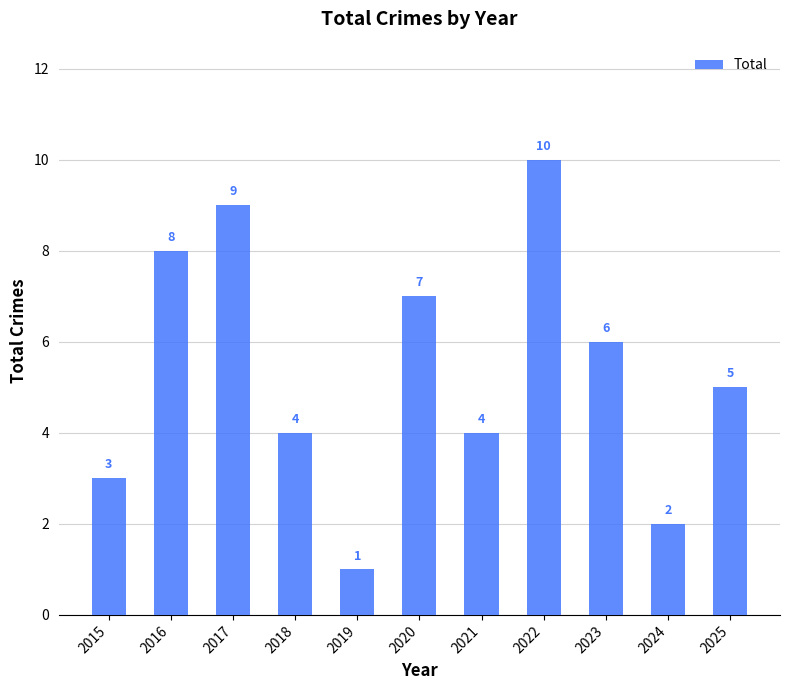

The value at 2019 is 1. True or false?

True